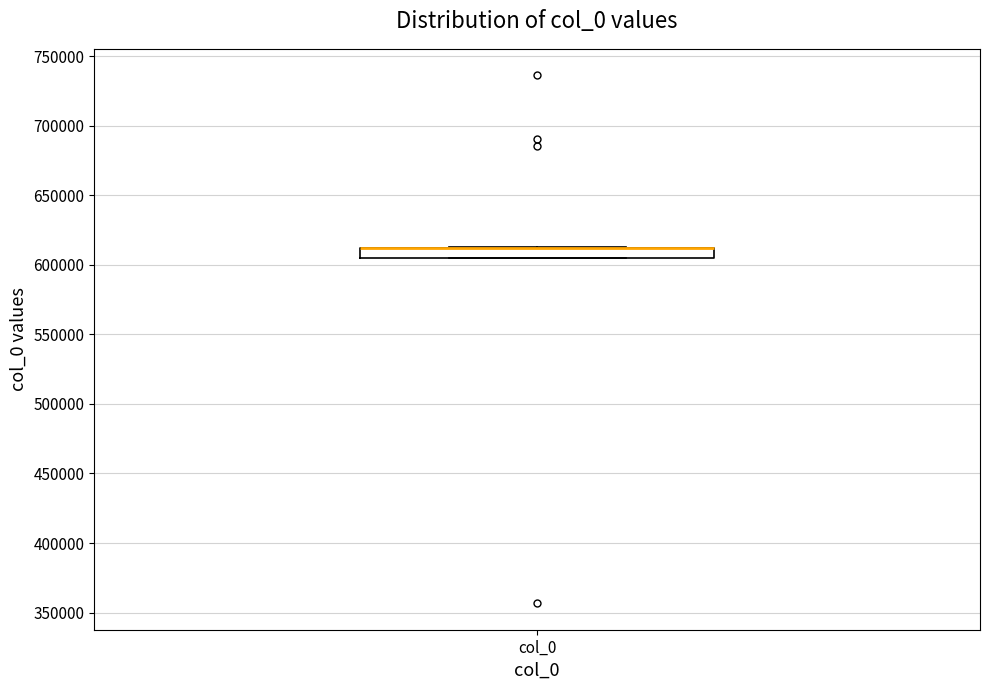

Read this box plot against the y-axis: the position of the median line, the range covered by the box, and the ends of both whiskers. The values are not printed on the chart, so give them approximately, as read against the axis.

median 610000 (drawn on the box's upper edge), box 605000 to 610000, whiskers 605000 to 610000